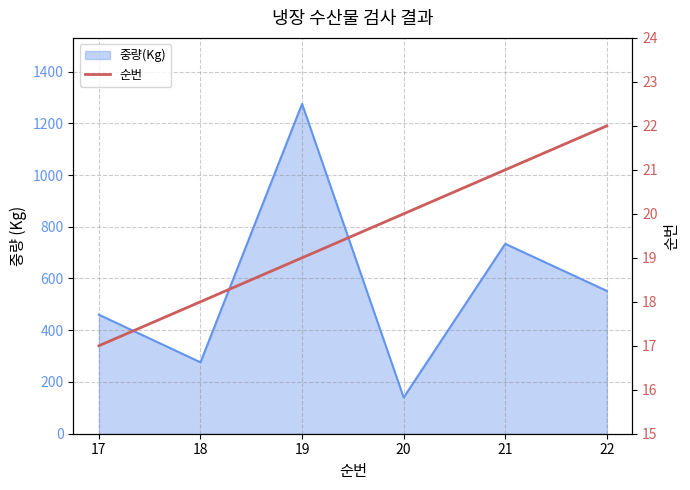

Reading left to right, list all the values displayed in this chart.

17=17	18=18	19=19	20=20	21=21	22=22